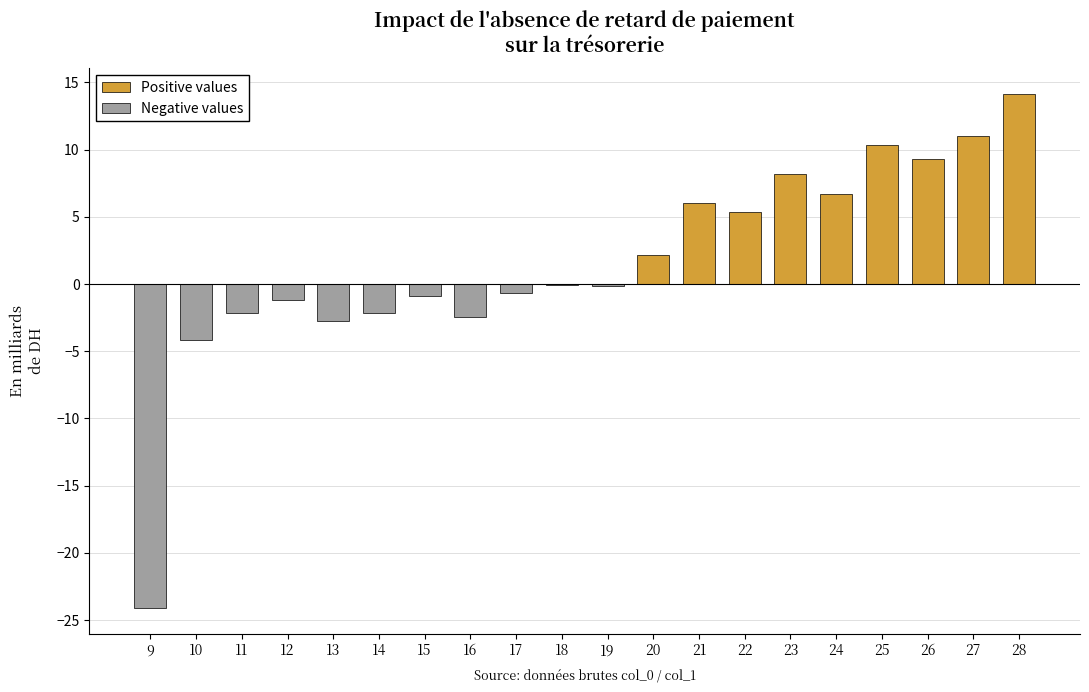

The chart shows a value of -2.8 at 10. True or false?

False